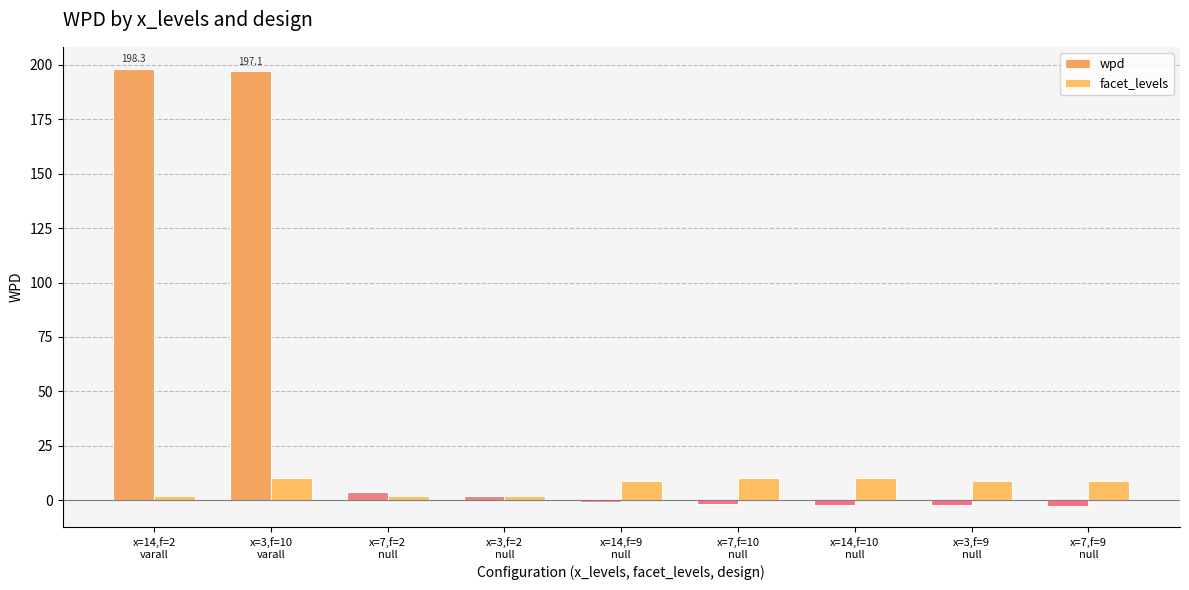

List the series in order of their overall mean, highest first.

wpd, facet_levels